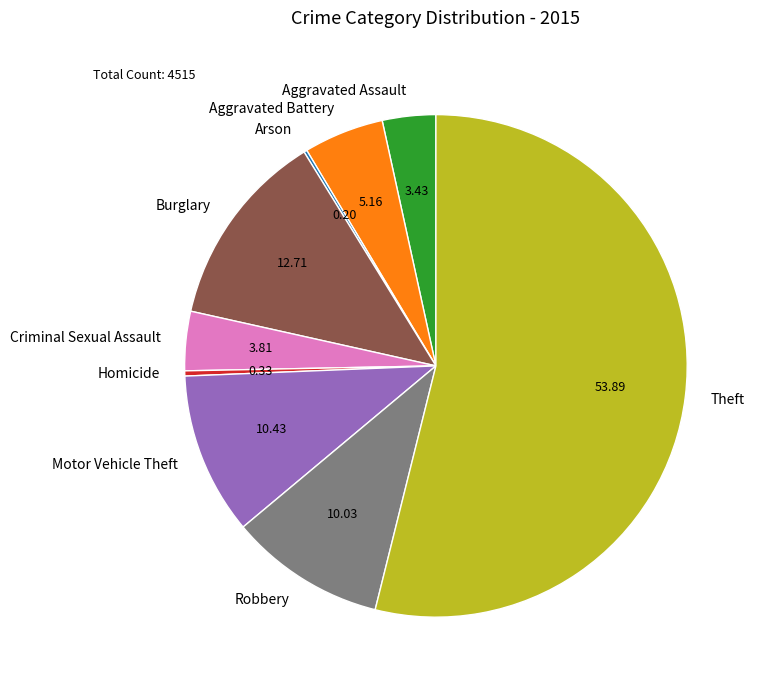

Which category has the biggest portion of the pie?

Theft